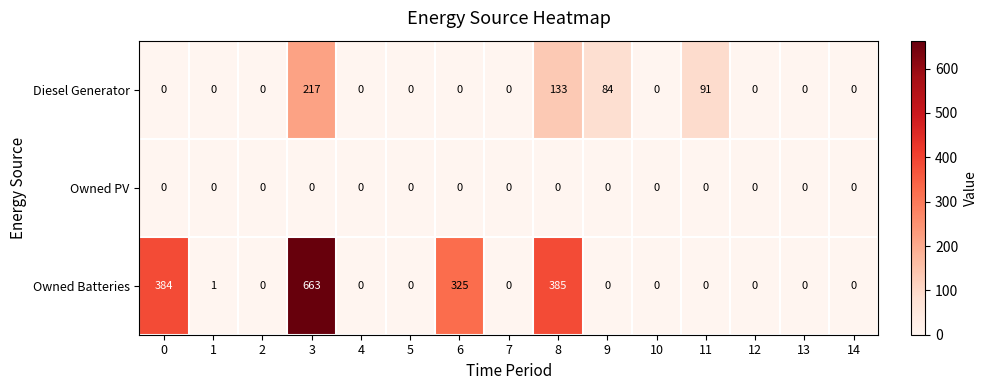

How many distinct data groups are displayed?

3